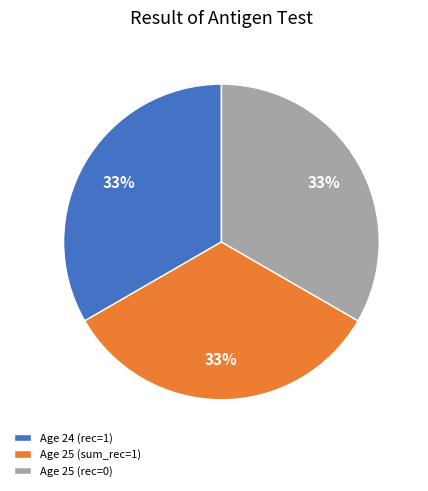

To the nearest percent, what is the average slice percentage?

33%